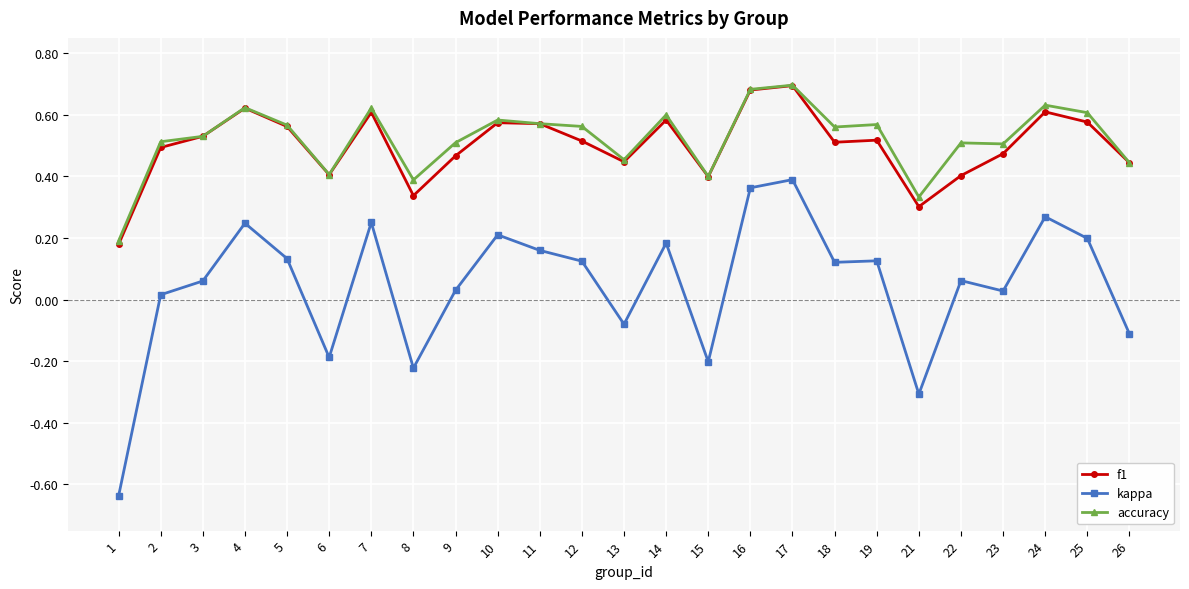

Which series has the largest total across all categories?

accuracy